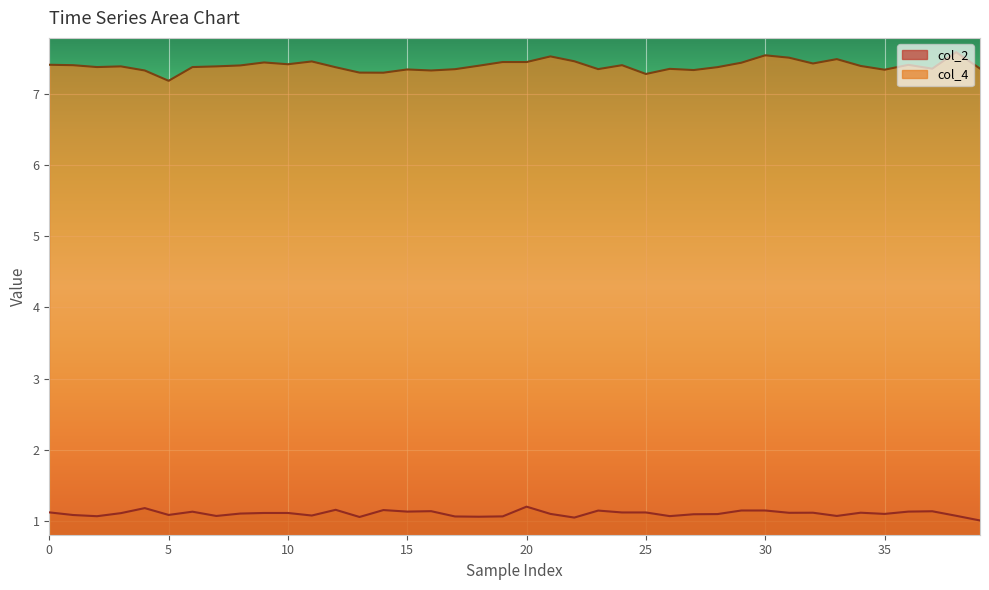

True or false: col_2 and col_4 cross at least once.

False